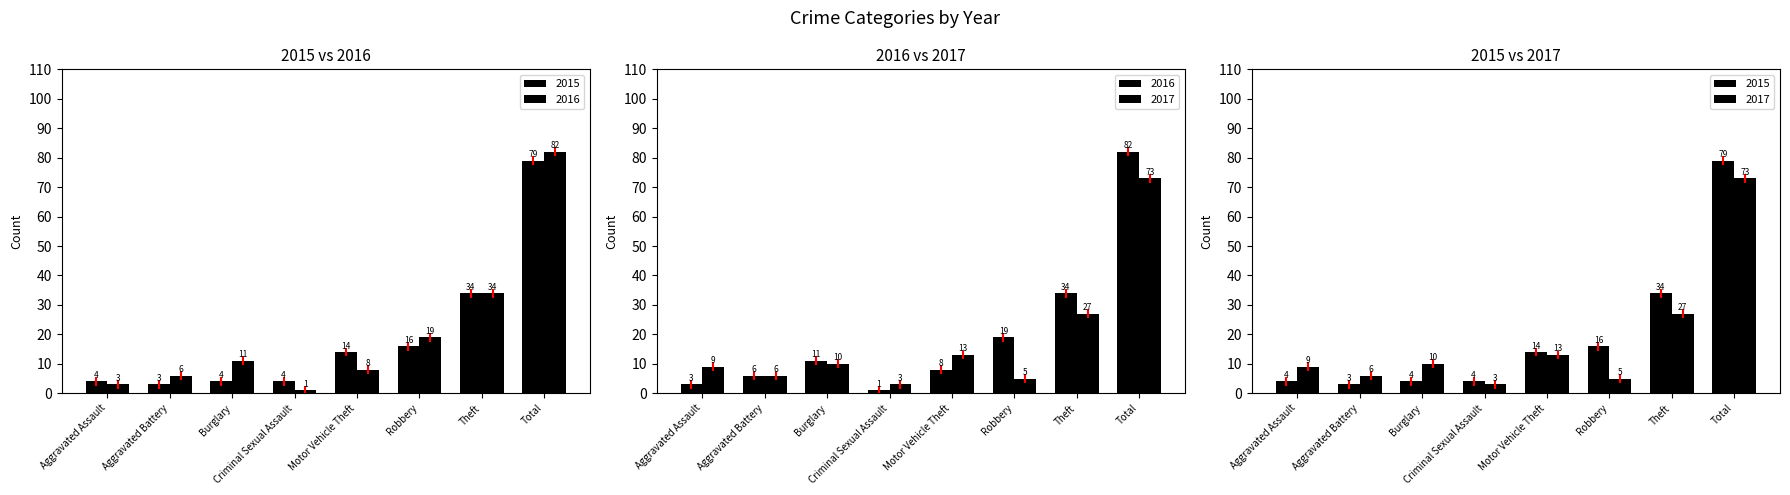

What is the lowest value of the 2016 series?

1